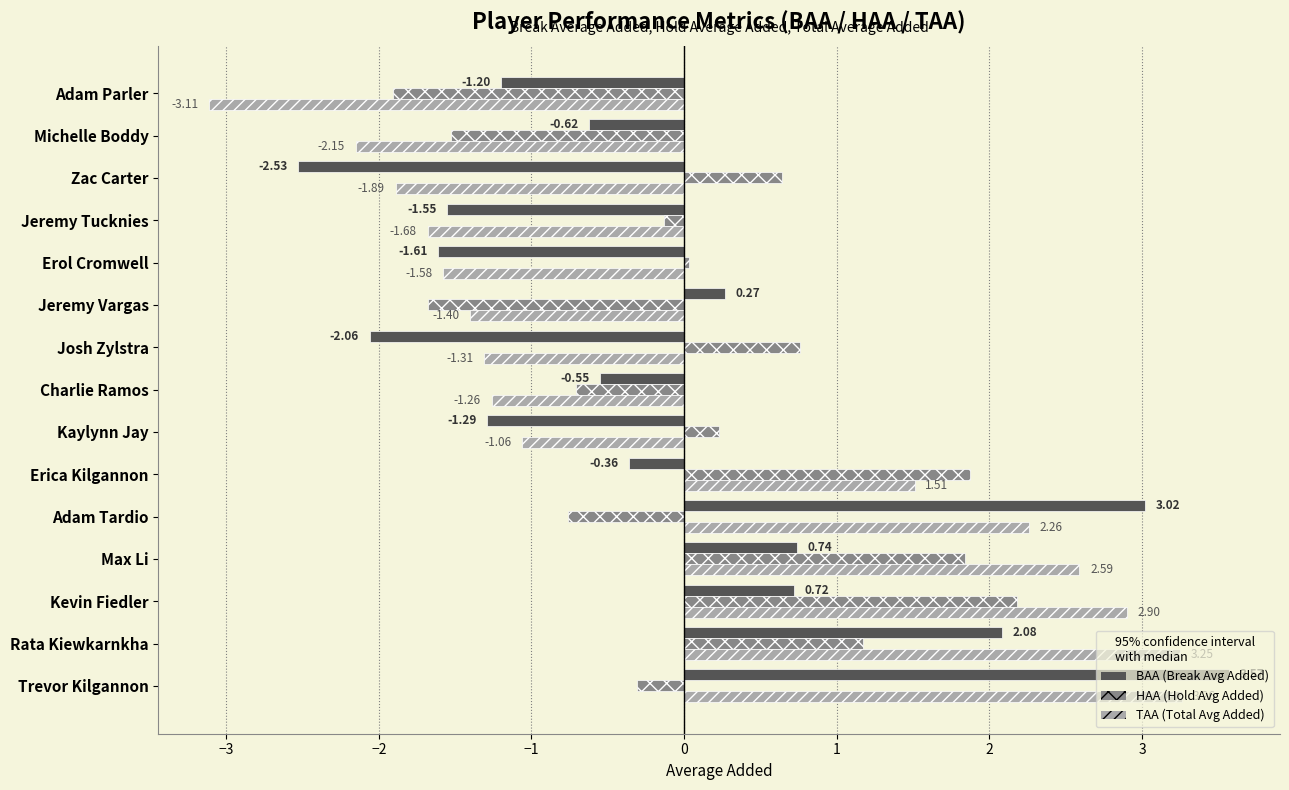

What is the difference between the highest and lowest values at Josh Zylstra?

2.8